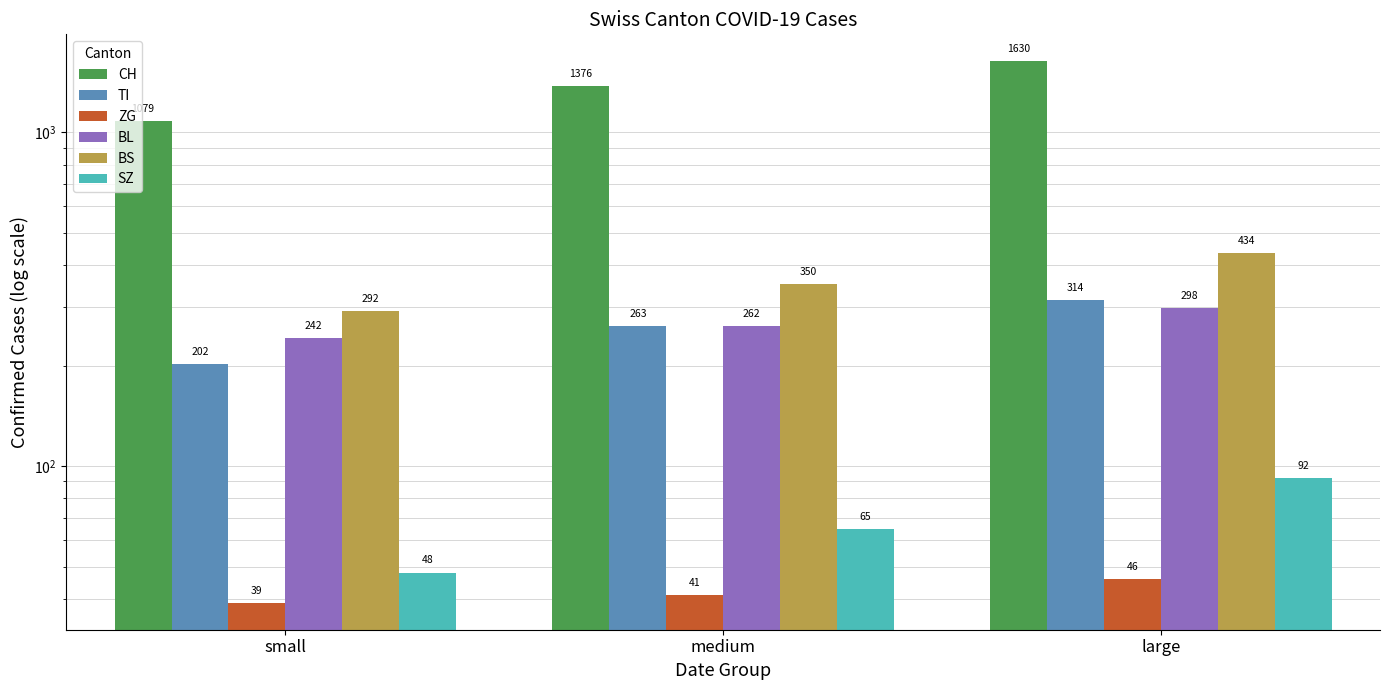

Rank the series by their maximum value, from highest to lowest.

CH, BS, TI, BL, SZ, ZG